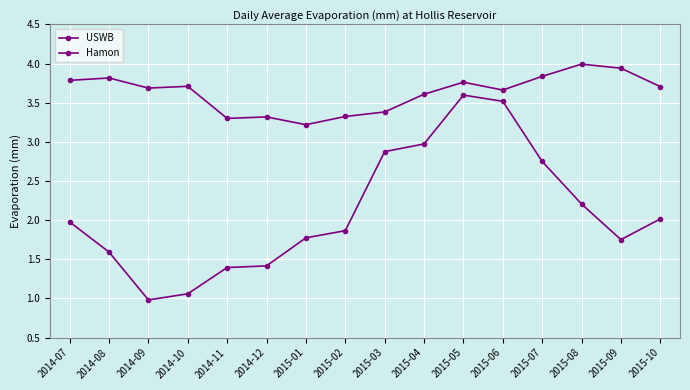

In USWB, how many points are higher than both neighbors (excluding endpoints)?

1